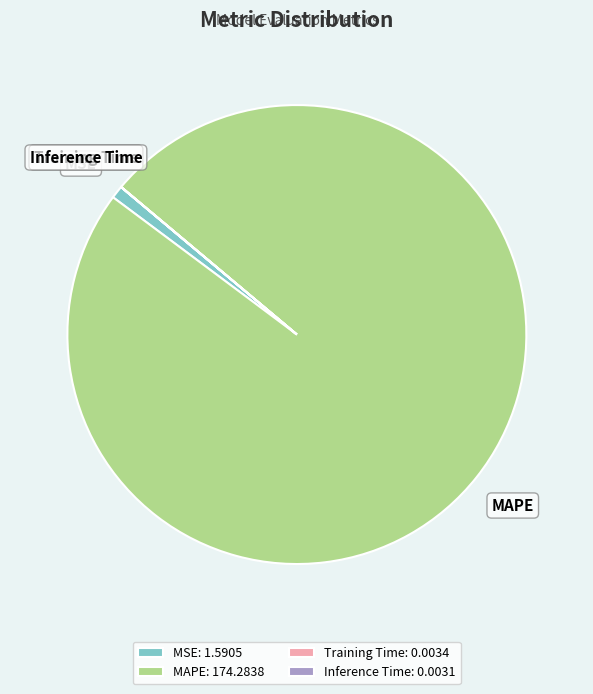

Which category accounts for the majority?

MAPE